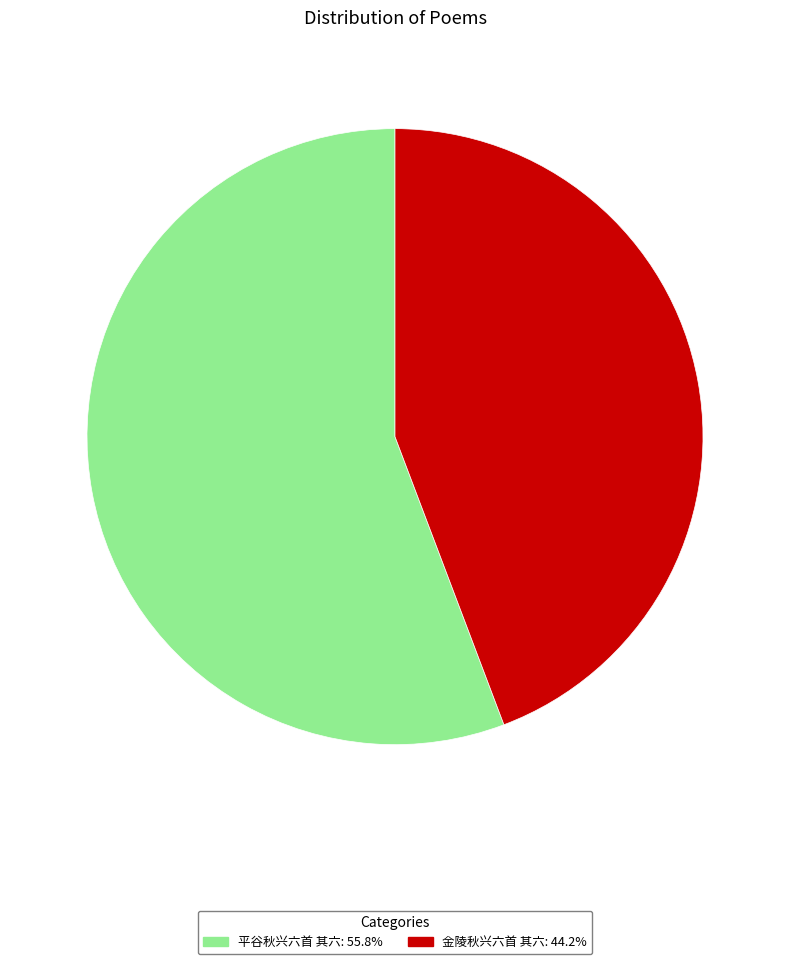

The 金陵秋兴六首 其六 slice represents 34% of the pie. True or false?

False